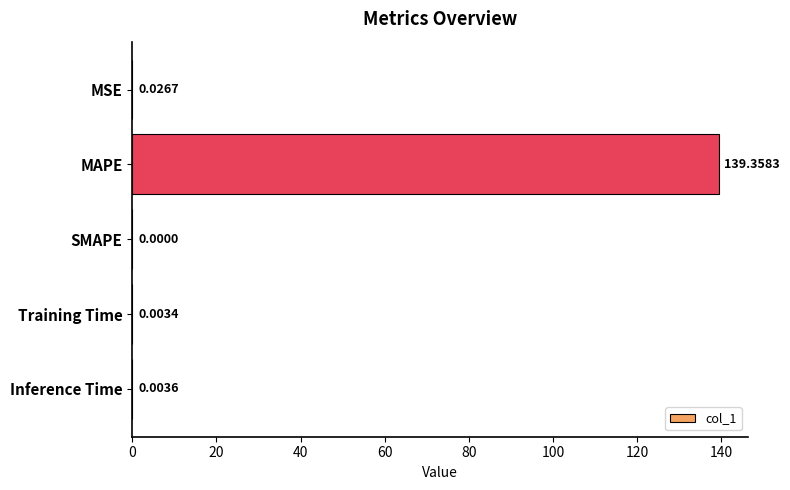

What is the sum of all values?

139.4